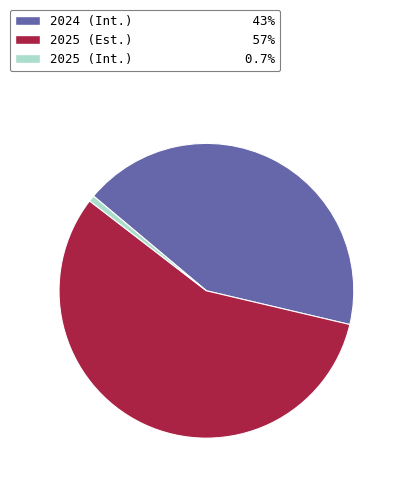

Which category accounts for the majority?

2025 (Est.)